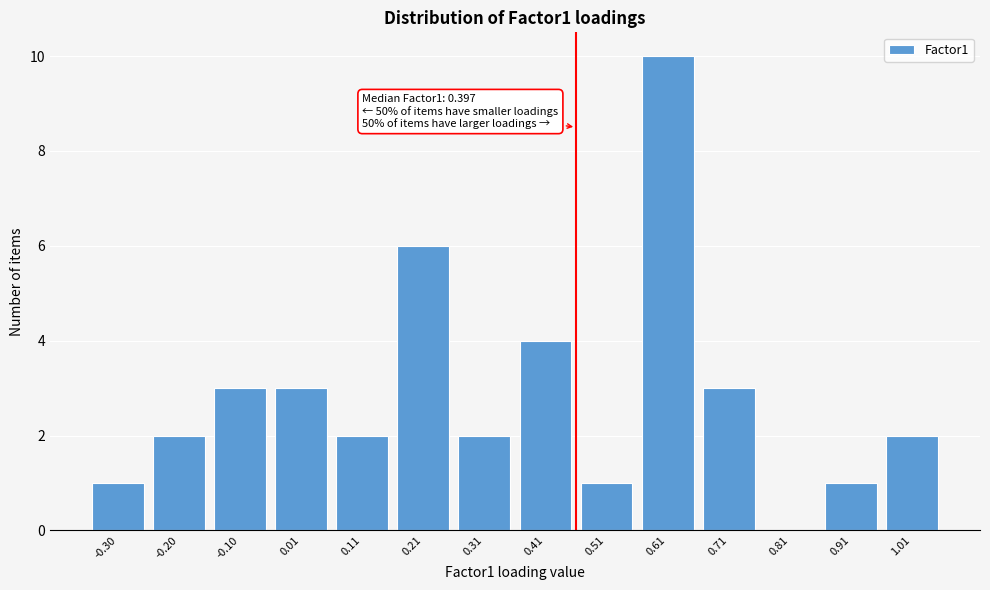

Reading left to right, extract all data points from this chart.

-0.30=1	-0.20=2	-0.10=3	0.01=3	0.11=2	0.21=6	0.31=2	0.41=4	0.51=1	0.61=10	0.71=3	0.81=0	0.91=1	1.01=2